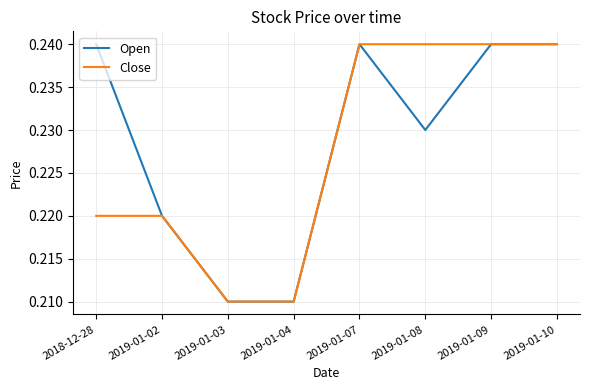

Rank the series by their average value, from highest to lowest.

Open, Close